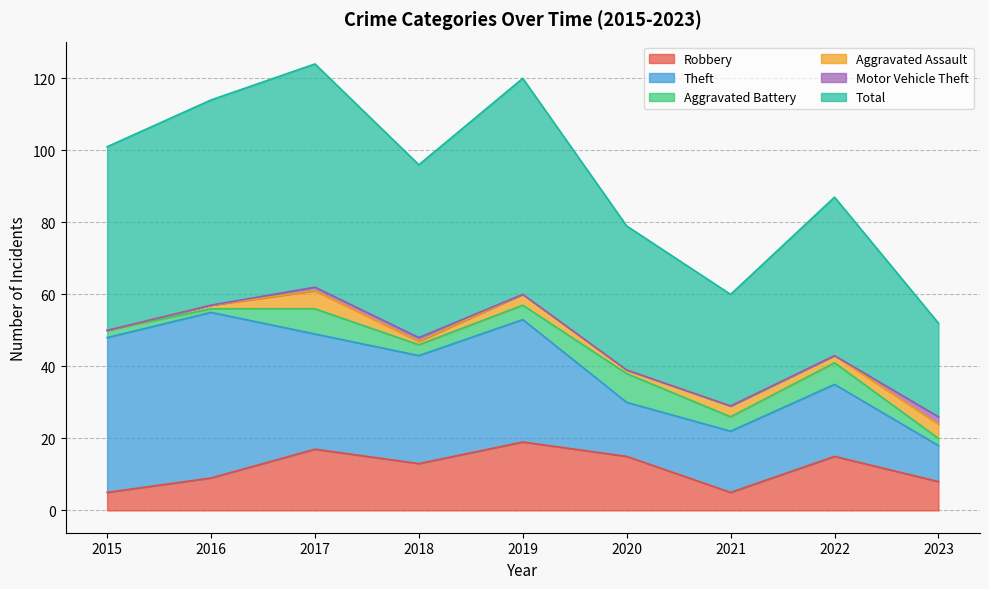

True or false: Theft and Motor Vehicle Theft cross at least once.

False